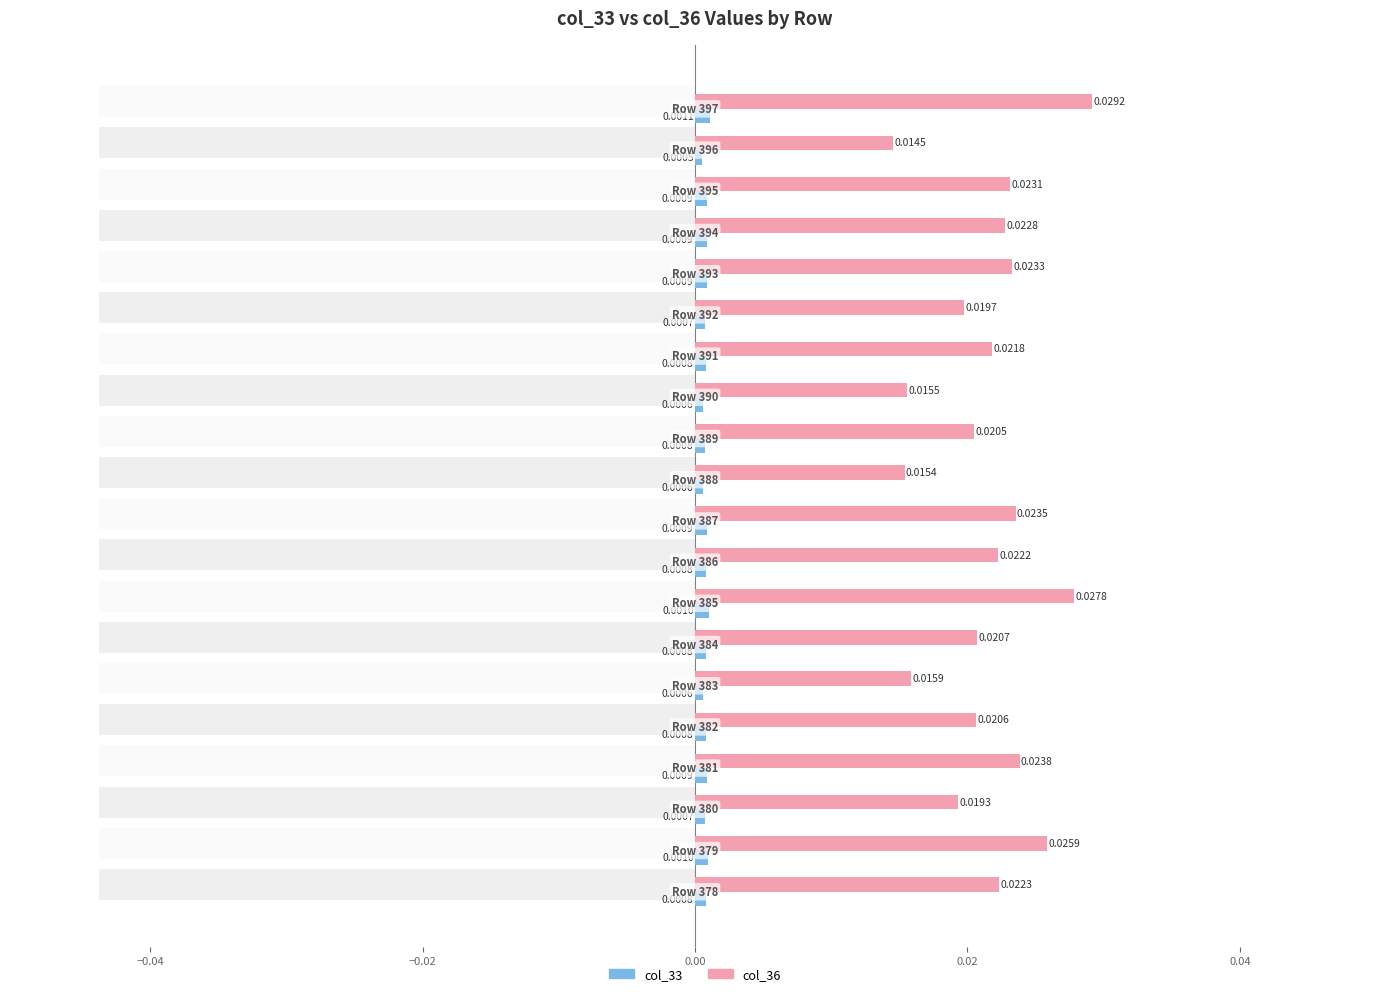

Rank the series by their maximum value, from lowest to highest.

col_33, col_36